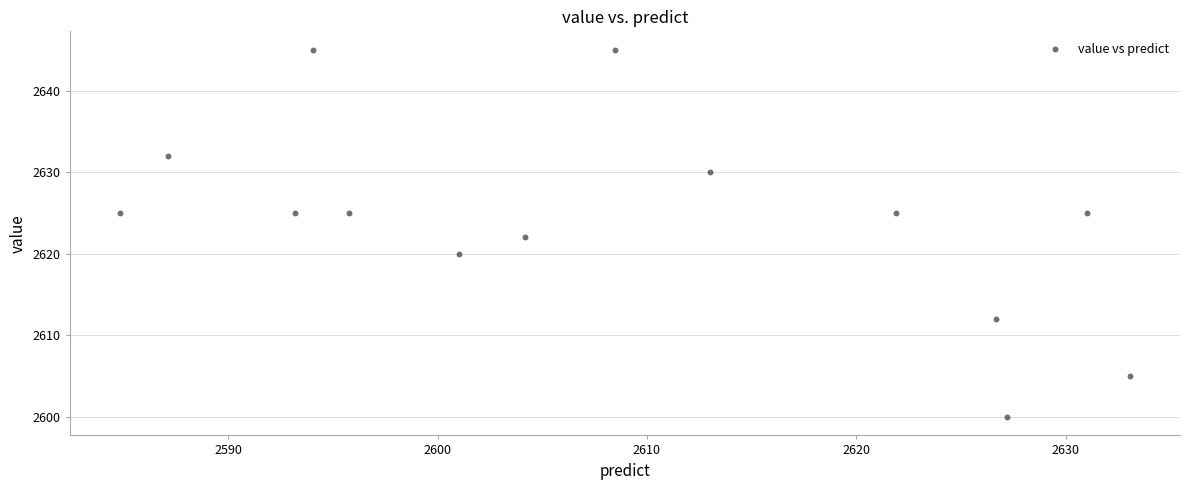

What is the range of Y values (max minus min)?

45